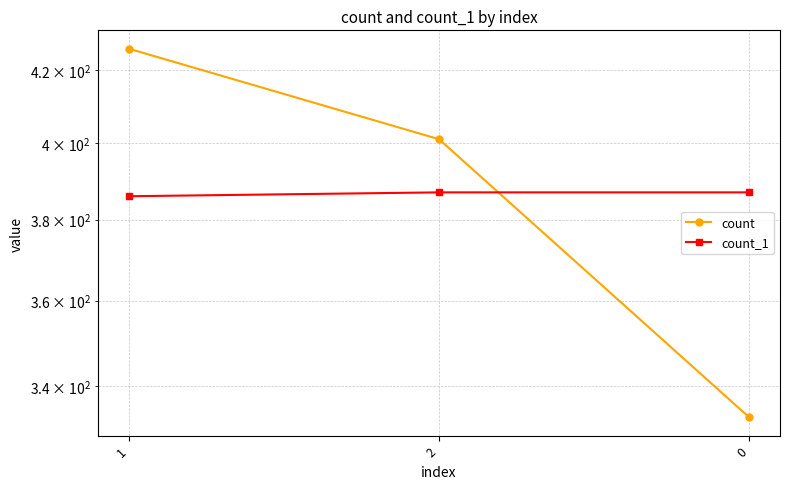

Count the number of data series in this chart.

2